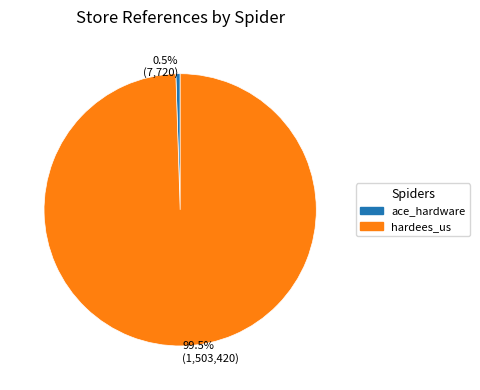

How many slices are in this pie chart?

2